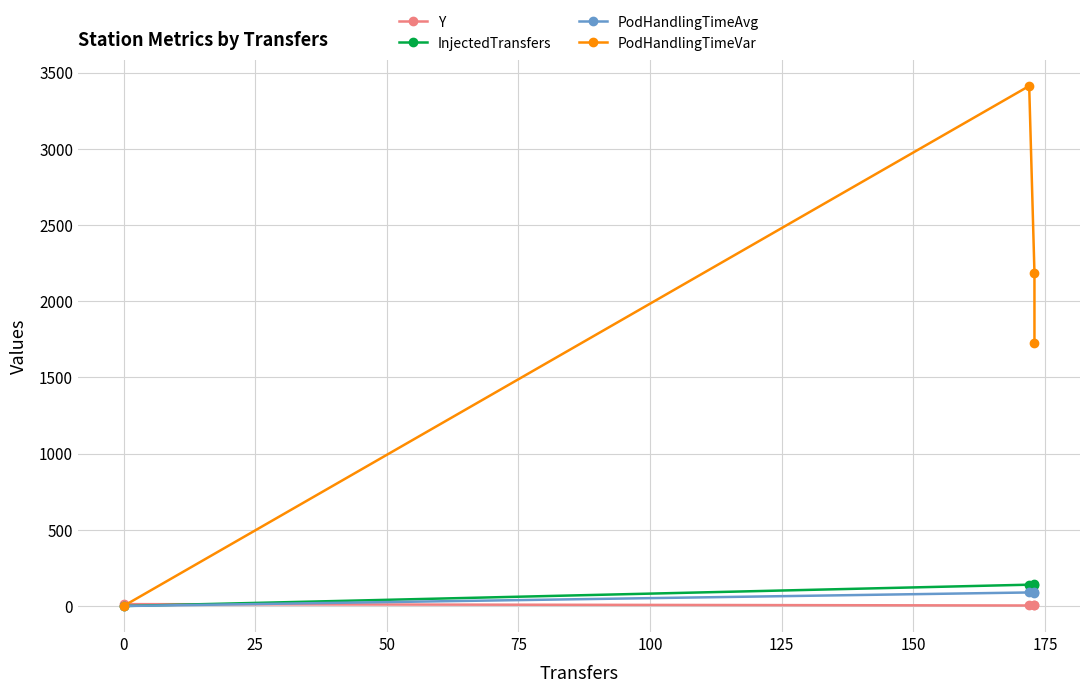

How many lines are shown in the chart?

4